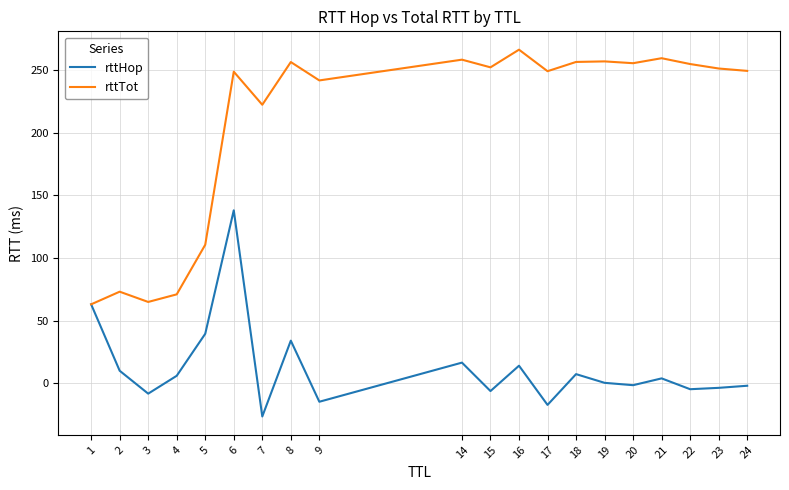

The value of rttTot at 9 is 241.7. True or false?

True